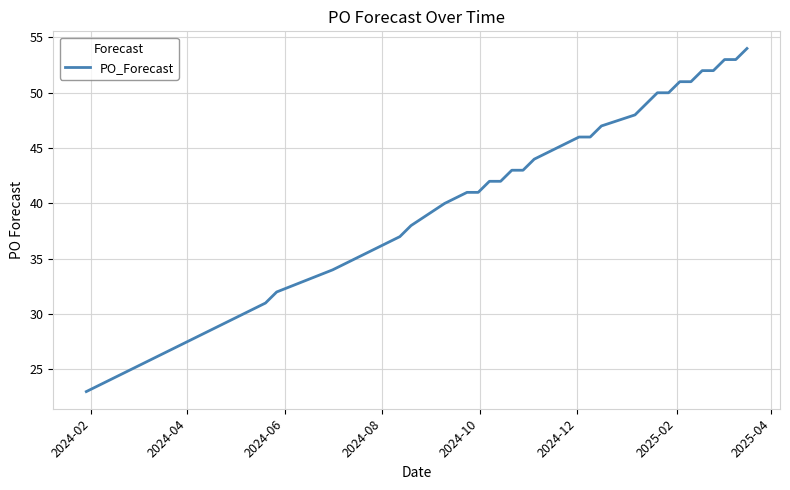

What is the difference between the maximum and minimum values?

31